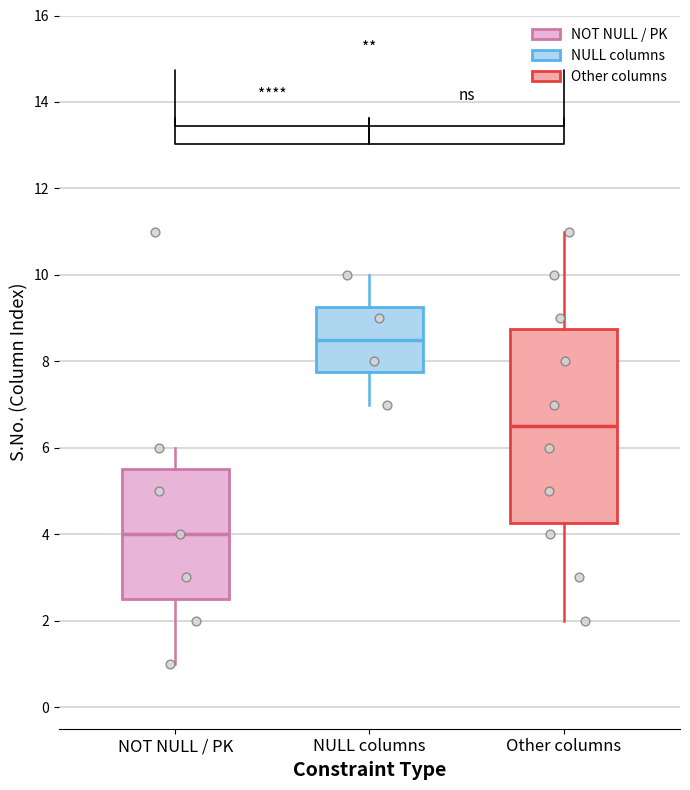

Which box's median line is the lowest?

NOT NULL / PK